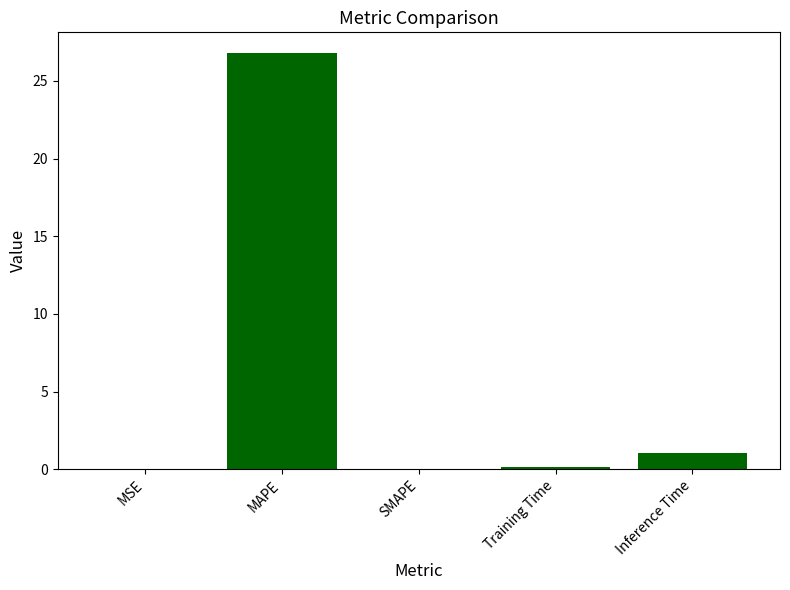

The chart shows a value of 26.8 at MAPE. True or false?

True